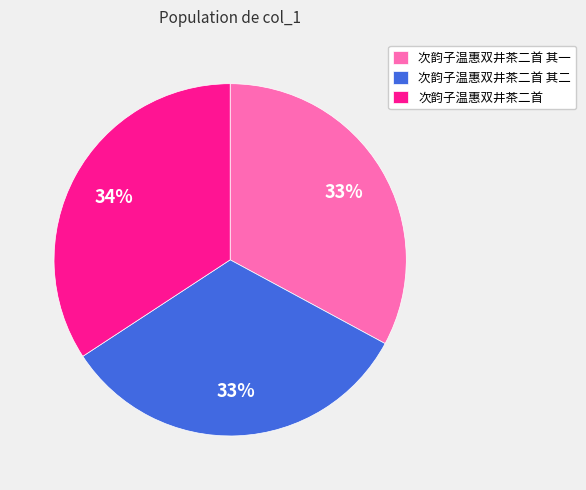

Is the sum of 次韵子温惠双井茶二首 其二 and 次韵子温惠双井茶二首 其一 greater than half?

Yes